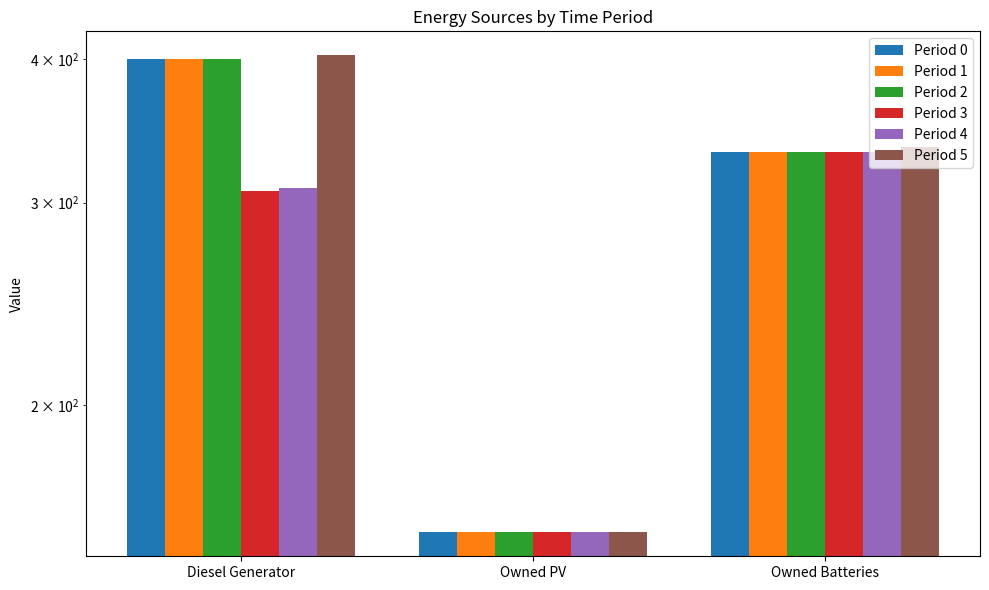

At which category is the sum across all series the highest?

Diesel Generator